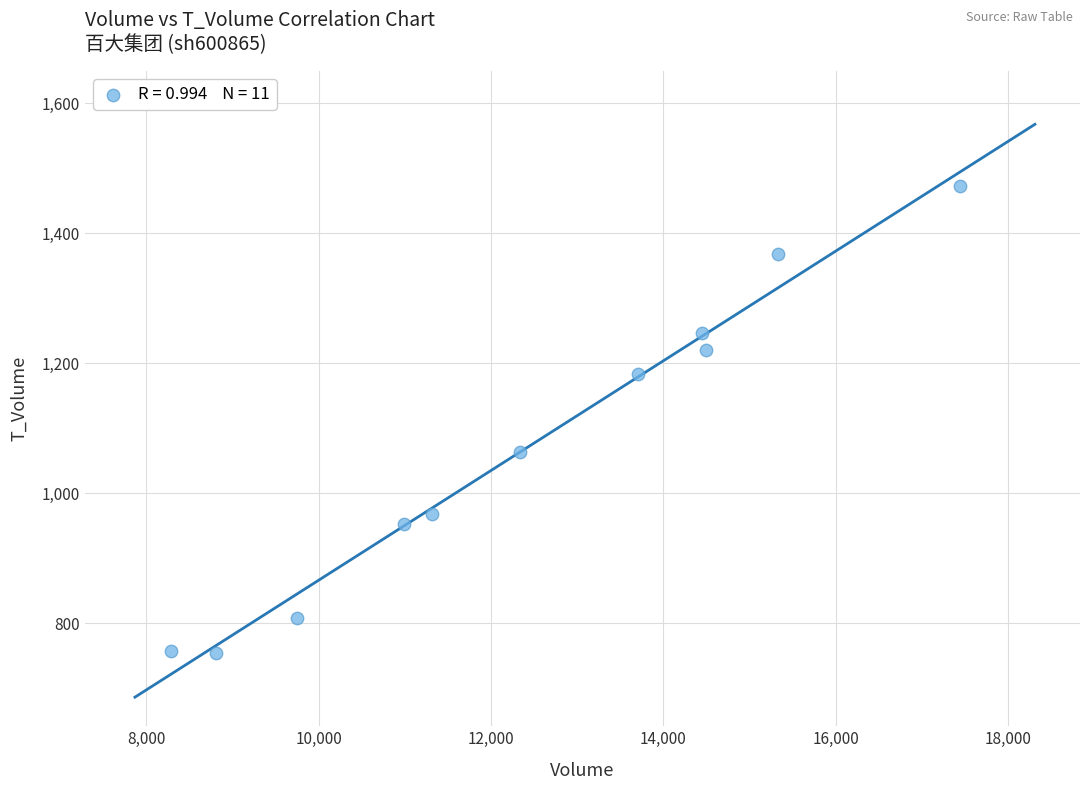

What is the average X value?

12446